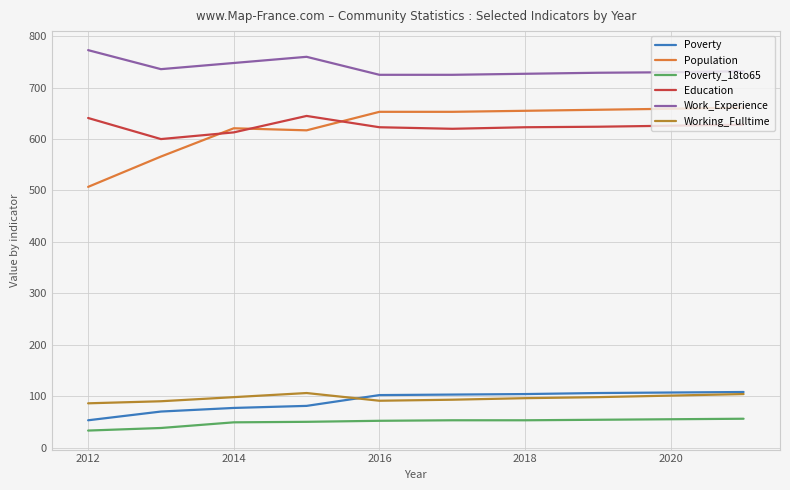

True or false: Education and Poverty_18to65 intersect in this chart.

False